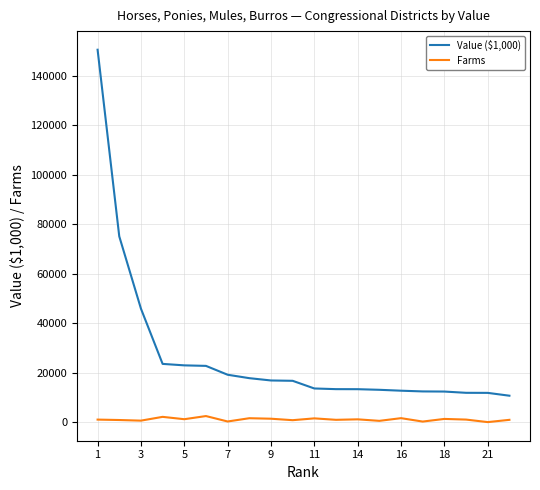

Which series has the widest spread of values?

Value ($1,000)